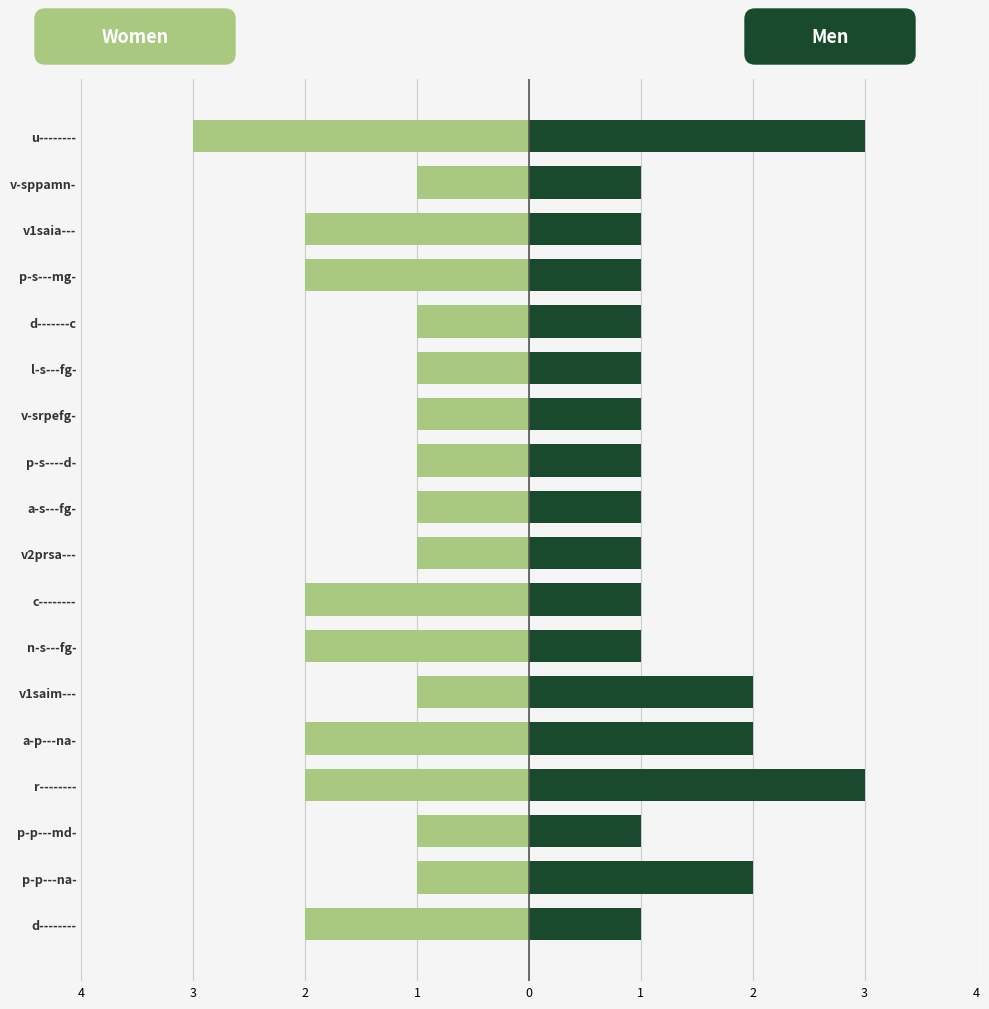

Between v-srpefg- and p-s----d-, which is larger?

v-srpefg-